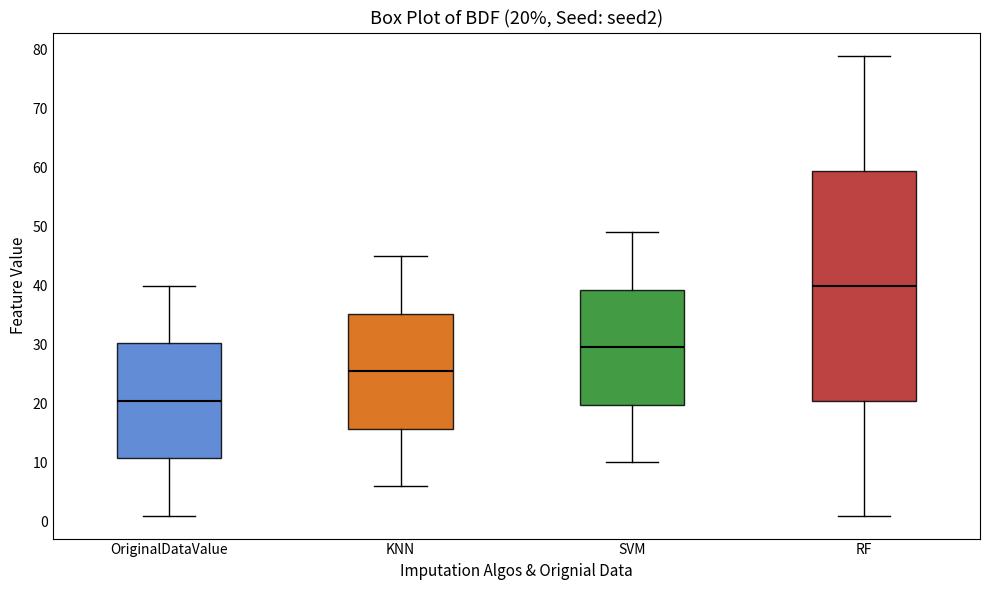

Which box has the highest median line?

RF